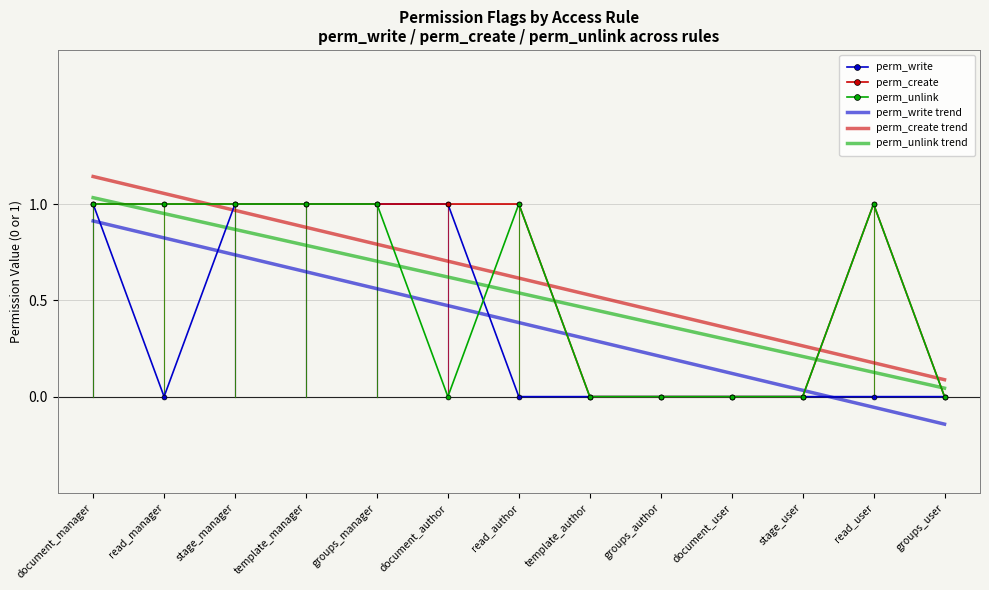

The perm_unlink series shows 1.7 at template_manager. True or false?

False